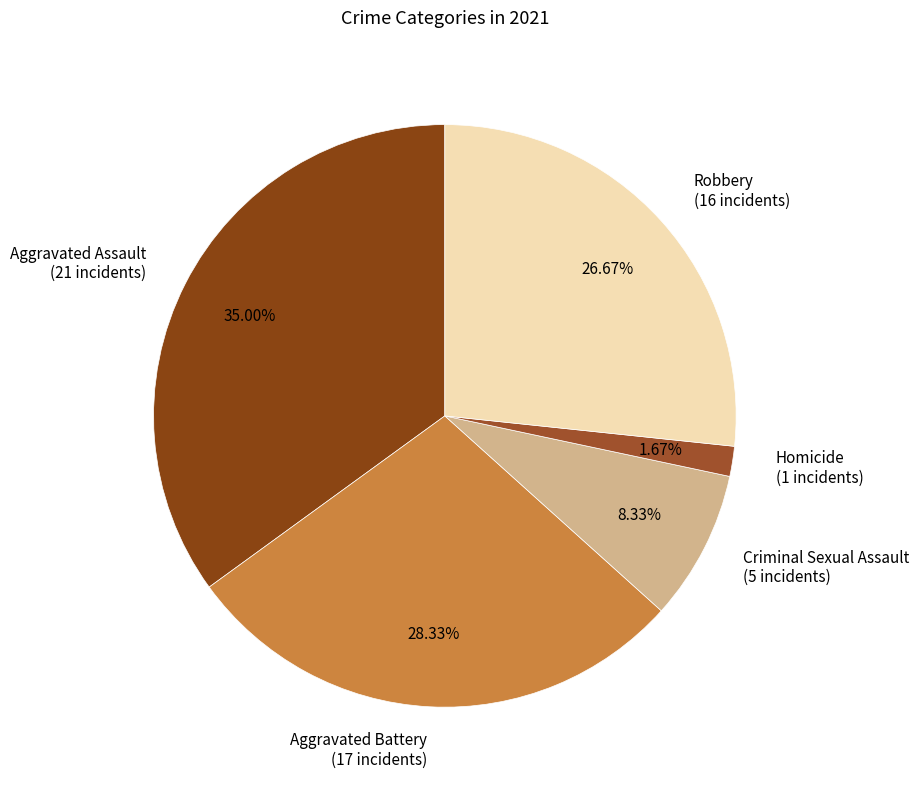

To the nearest percent, what is the combined percentage of Aggravated Assault and Criminal Sexual Assault?

43%